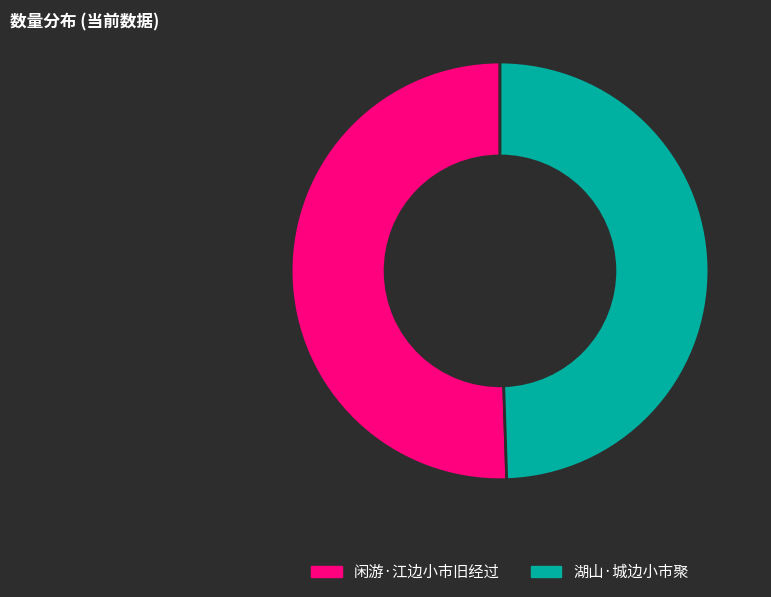

Combined, do 闲游·江边小市旧经过 and 湖山·城边小市聚 account for over 50%?

Yes